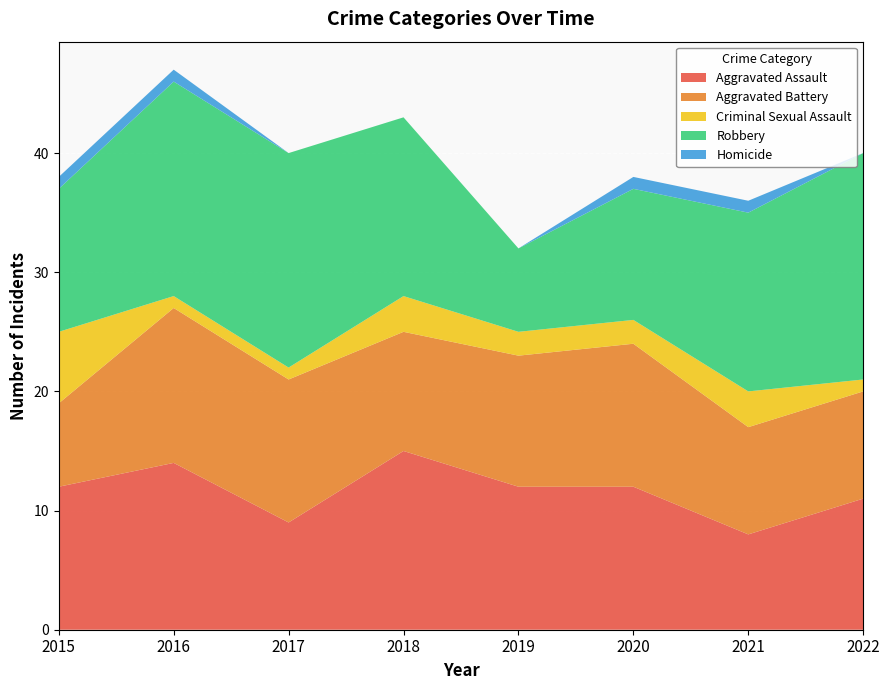

Reading left to right, transcribe all the data shown in this chart.

Aggravated Assault: 12	14	9	15	12	12	8	11
Aggravated Battery: 7	13	12	10	11	12	9	9
Criminal Sexual Assault: 6	1	1	3	2	2	3	1
Robbery: 12	18	18	15	7	11	15	19
Homicide: 1	1	0	0	0	1	1	0